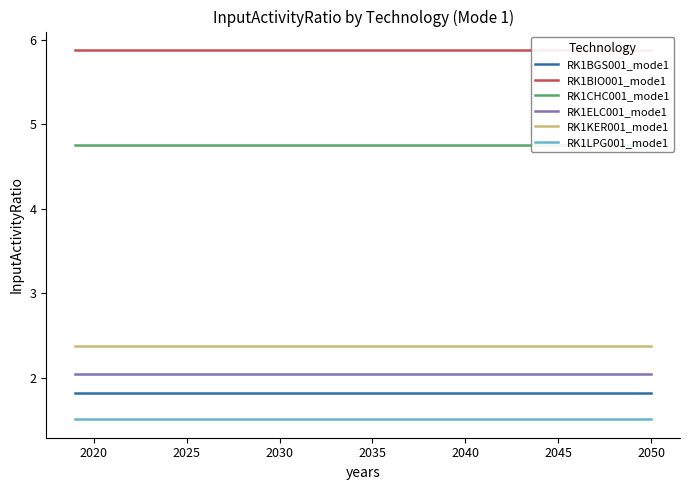

True or false: RK1ELC001_mode1 has a value of 0.4 at 2050.

False